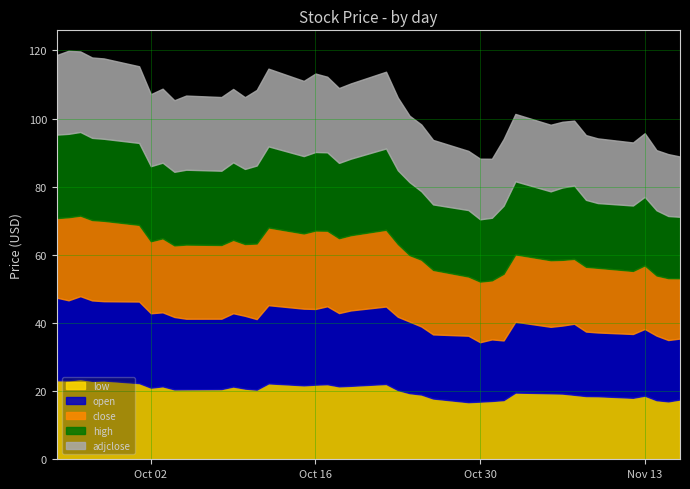

True or false: high has more than 0 interior local peaks.

True